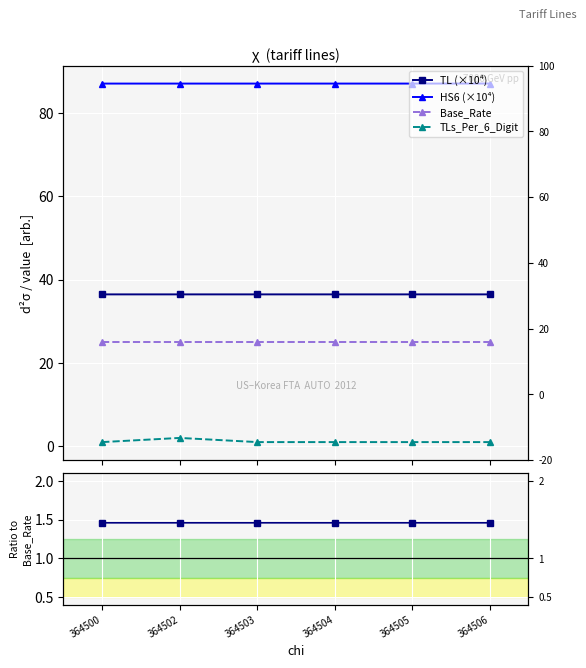

Is it true that Base_Rate equals 25.0 at 364506?

True